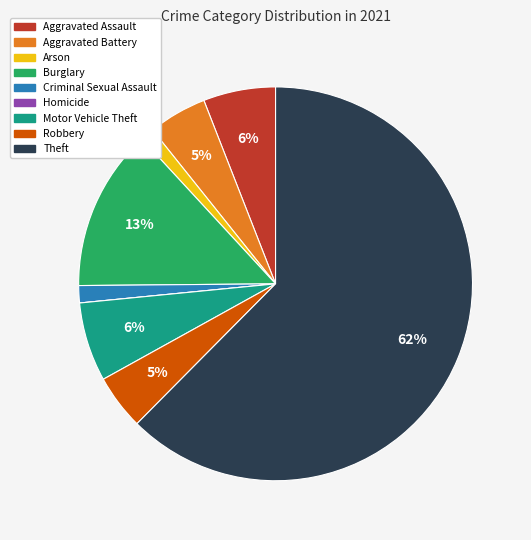

Is the sum of Burglary and Theft greater than half?

Yes